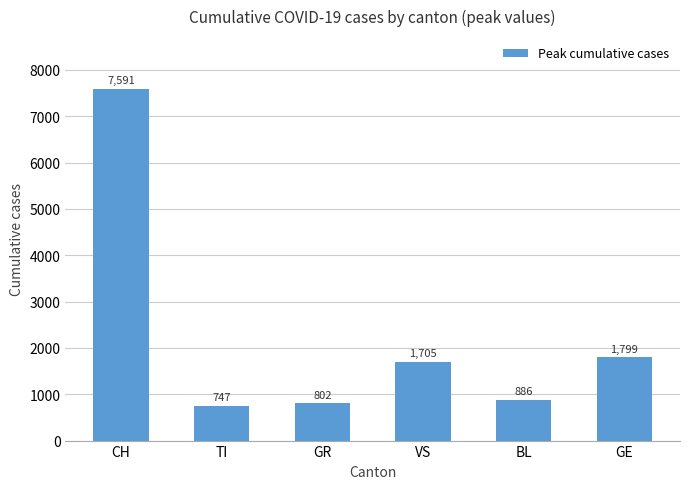

What is the label of the 4th bar from the left?

VS